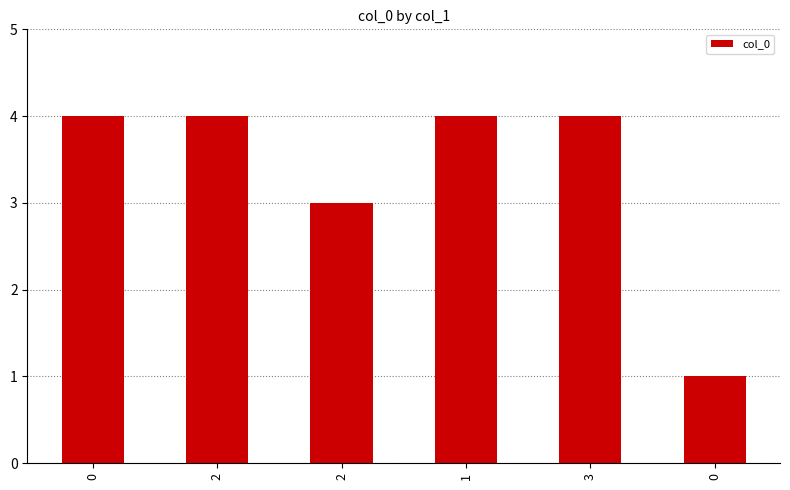

Reading right to left, extract all data points from this chart.

0=1	3=4	1=4	2=3	2=4	0=4